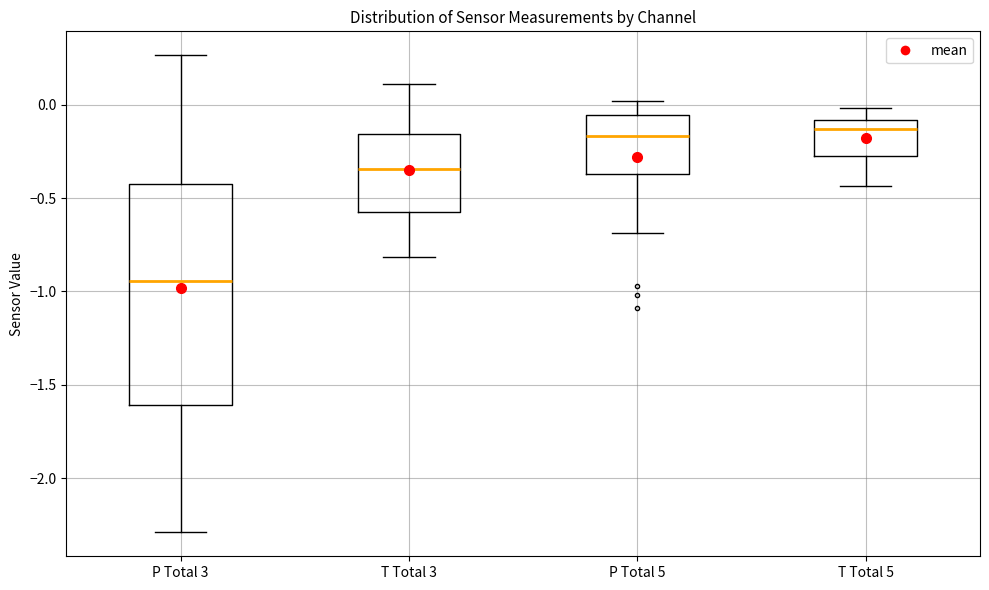

Where is the lower edge of the box for T Total 5 on the y-axis? The values are not printed on the chart, so give them approximately, as read against the axis.

-0.30